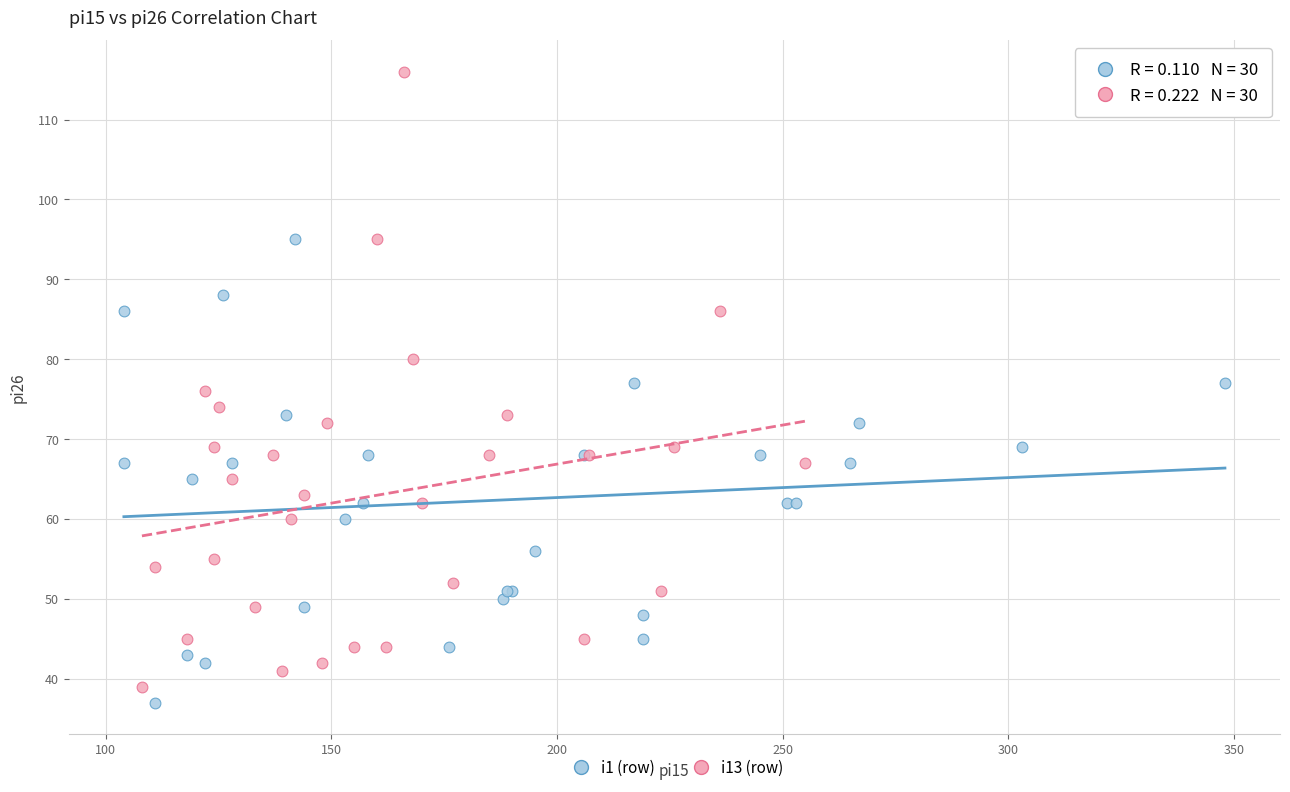

Which series has the largest Y range (max minus min)?

i13 (row)